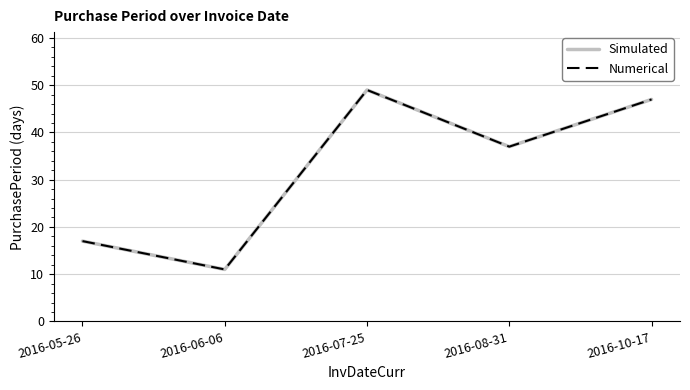

What is the approximate value of Simulated at 2016-05-26, to the nearest 5?

15